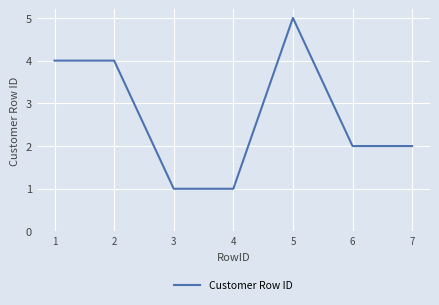

What is the smallest value displayed?

1